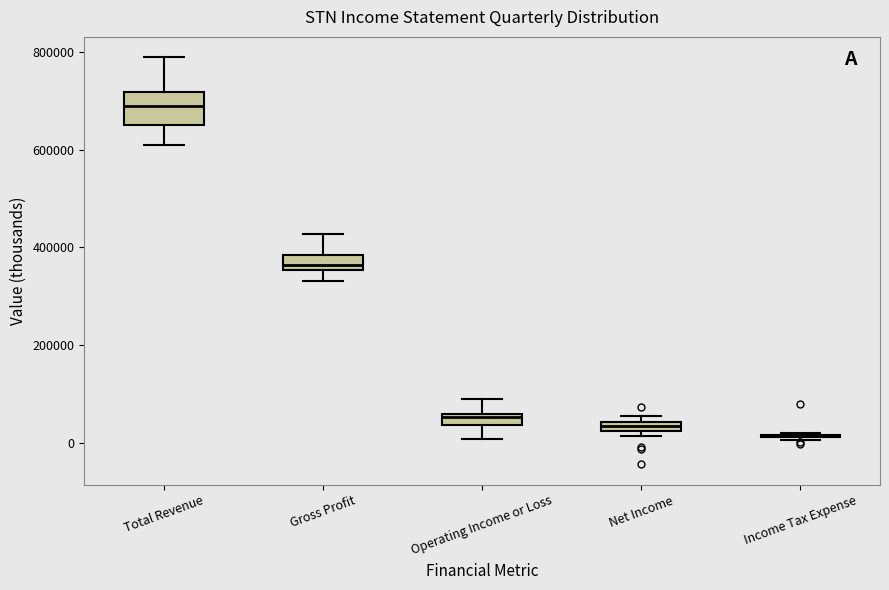

Where is the lower edge of the box for Net Income on the y-axis? The values are not printed on the chart, so give them approximately, as read against the axis.

20000